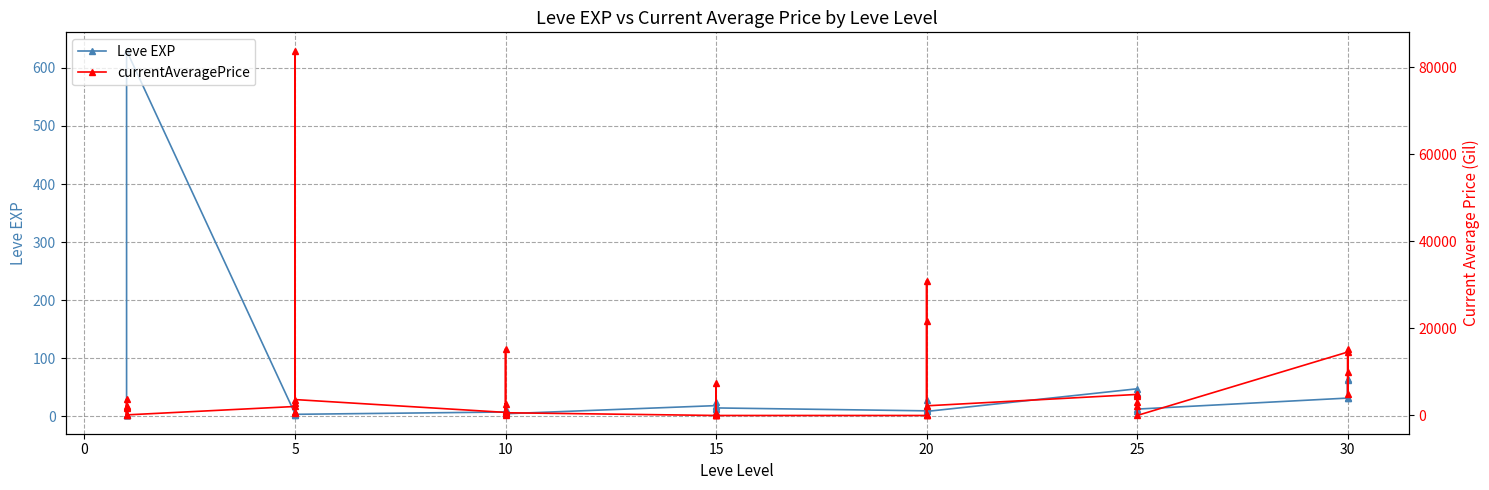

In currentAveragePrice, how many points are lower than both neighbors (excluding endpoints)?

11